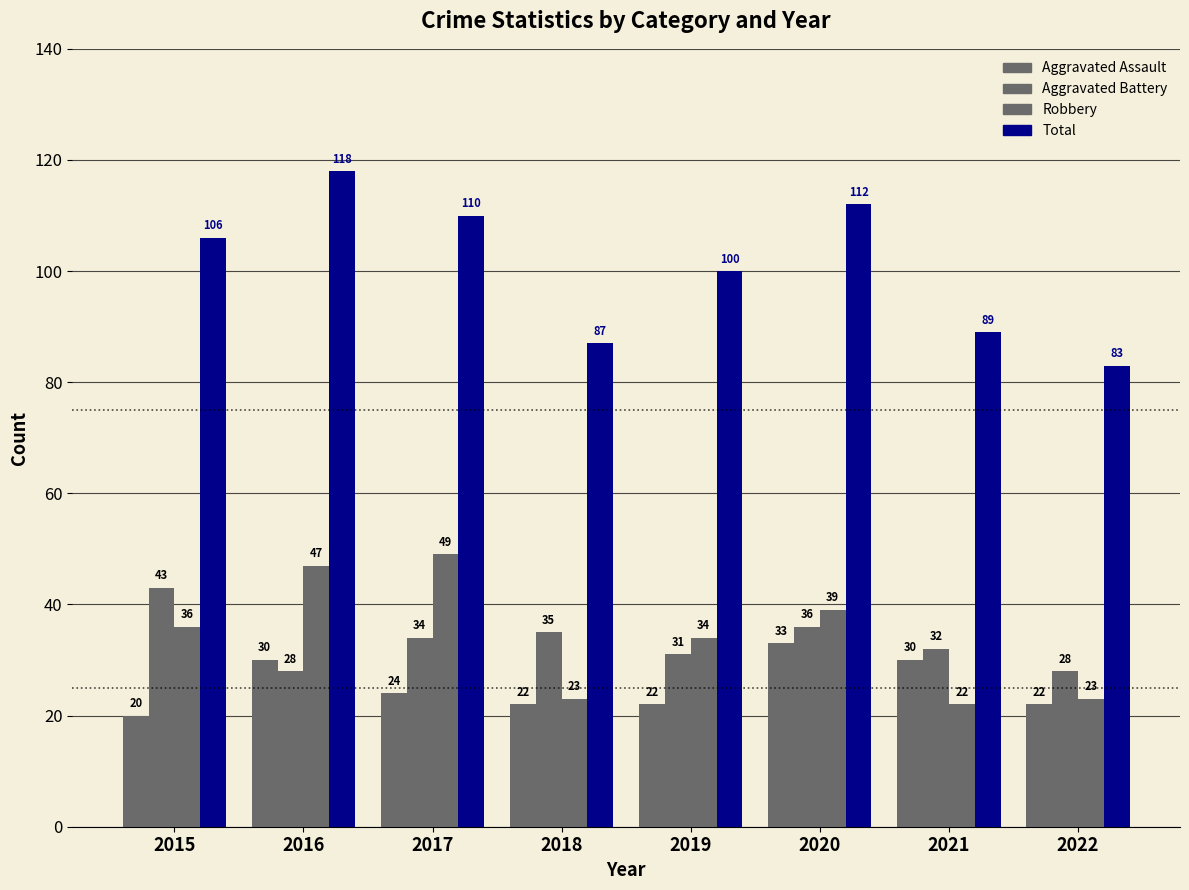

At which label is Robbery closest to 35?

2015